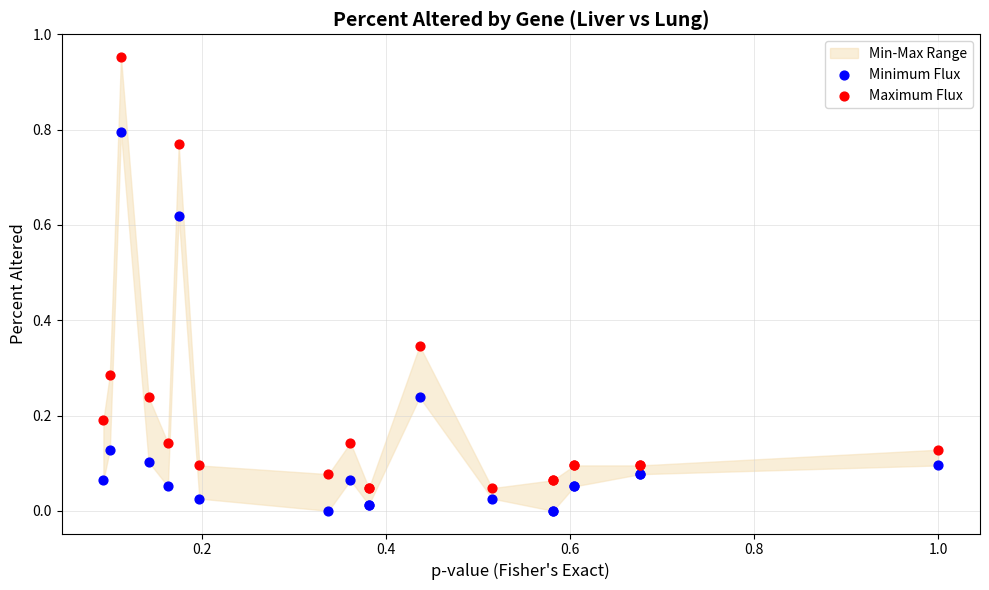

Which series contains the highest Y value?

Maximum Flux